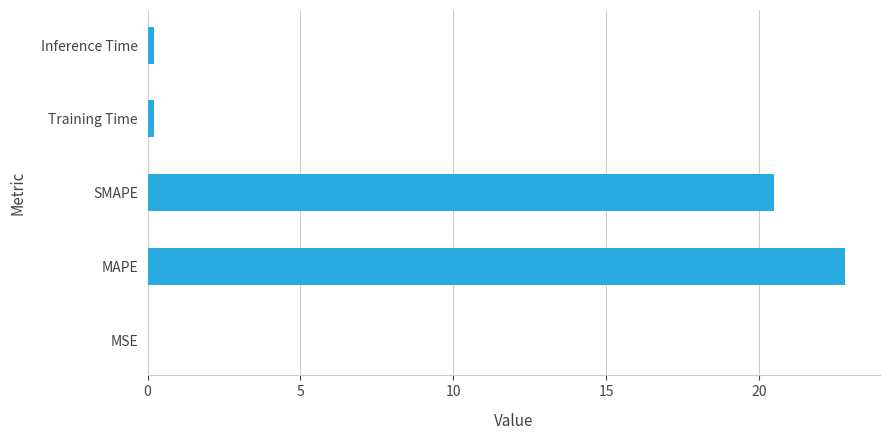

What is the average value?

8.7